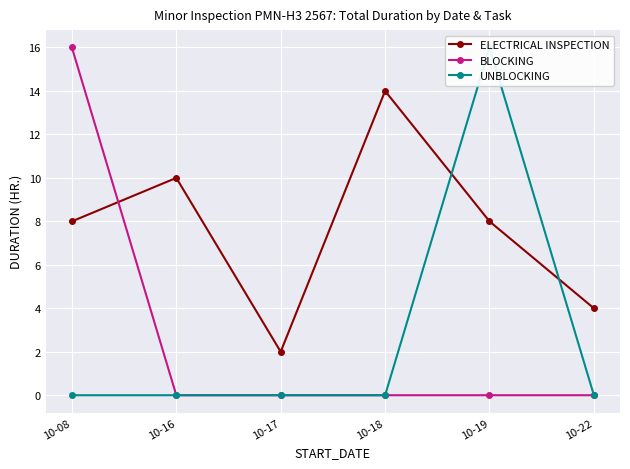

True or false: UNBLOCKING has more than 2 interior local peaks.

False